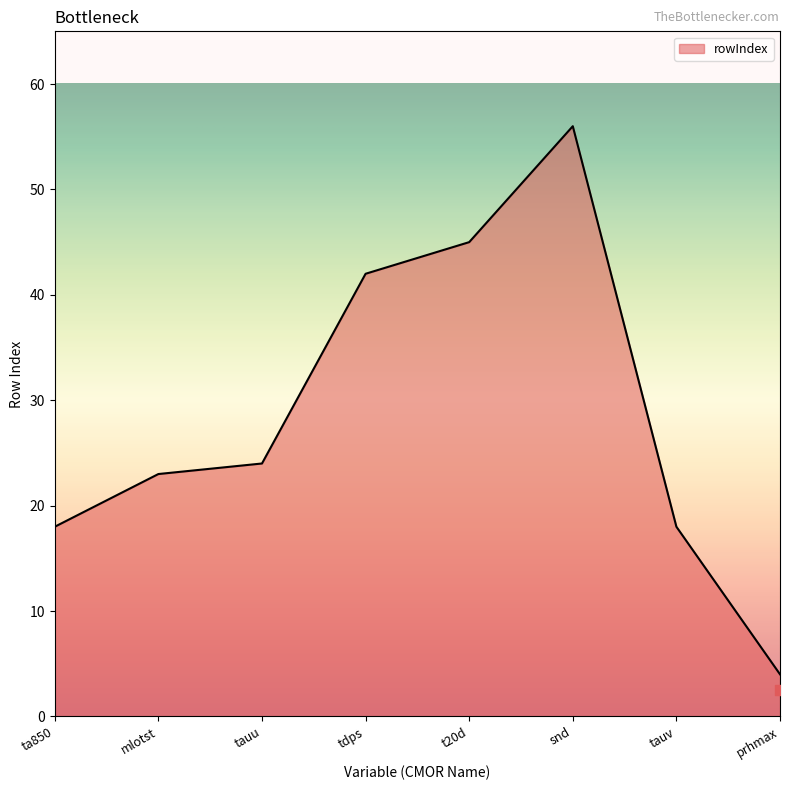

Which has a higher value, tauv or tauu?

tauu